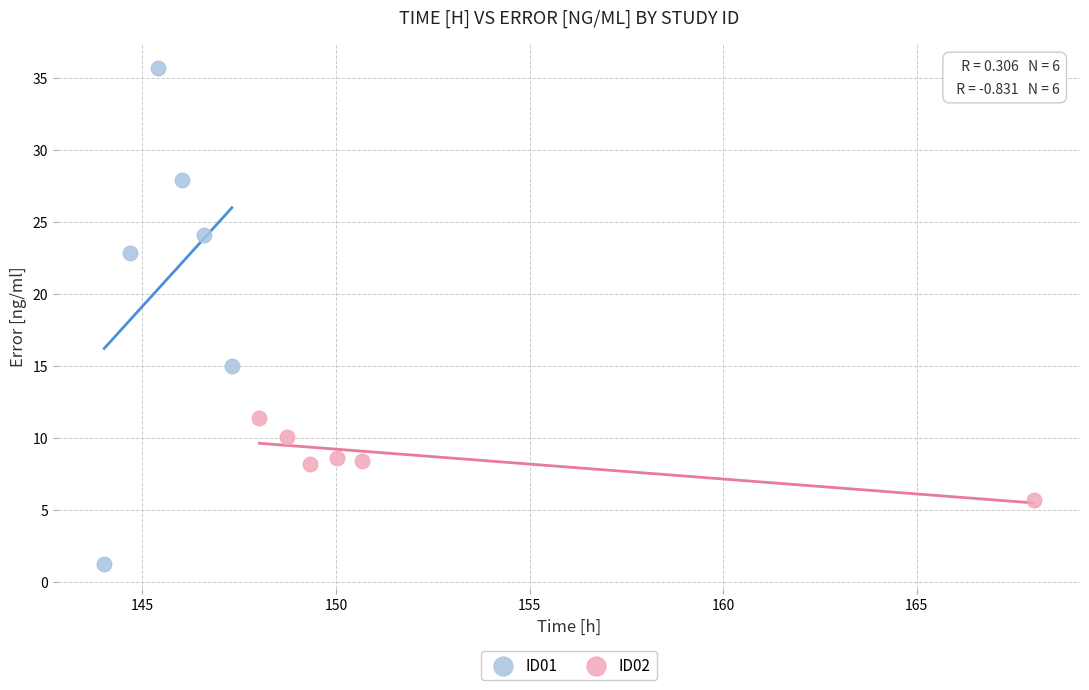

What are all the series names shown in the legend?

ID01, ID02